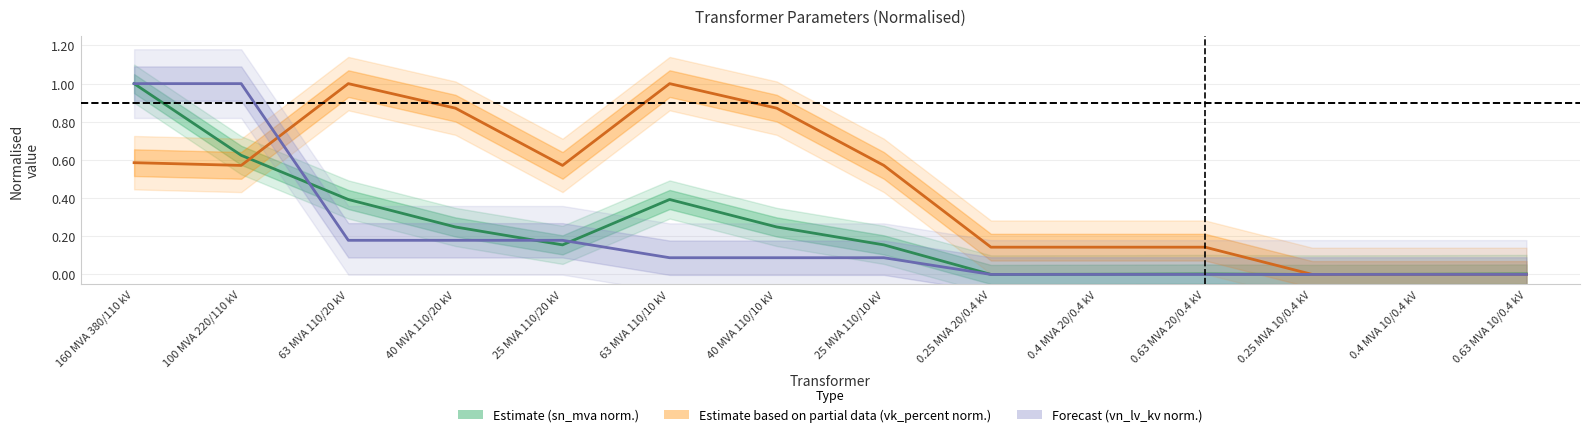

What is the label of the 4th point from the right?

0.63 MVA 20/0.4 kV